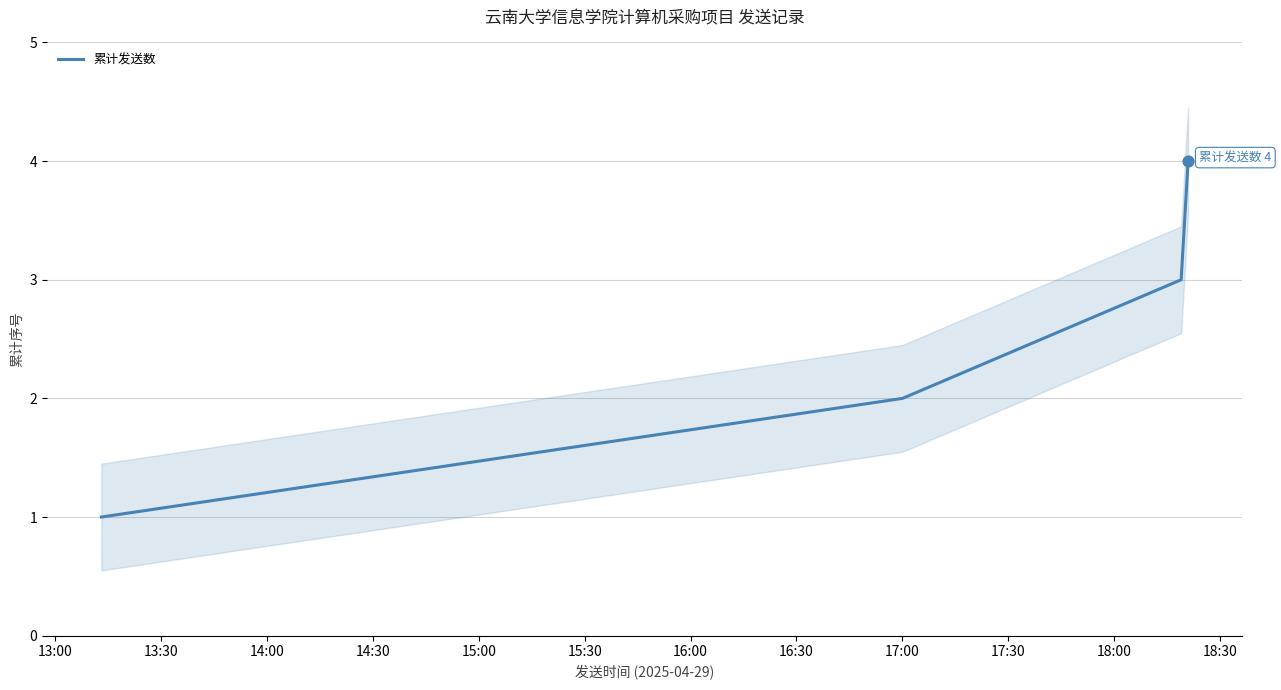

True or false: 累计发送数 has more than 0 interior local peaks.

False